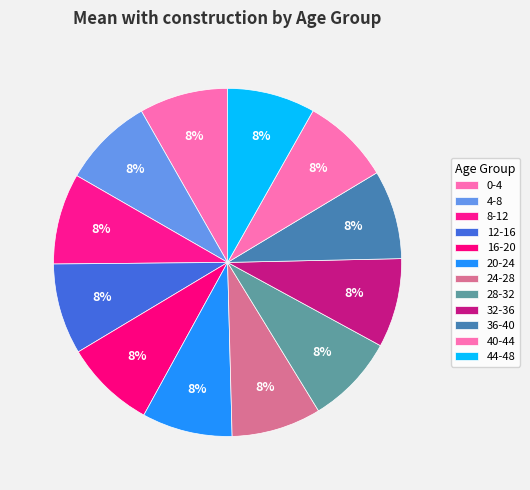

To the nearest percent, what is the average slice percentage?

8%